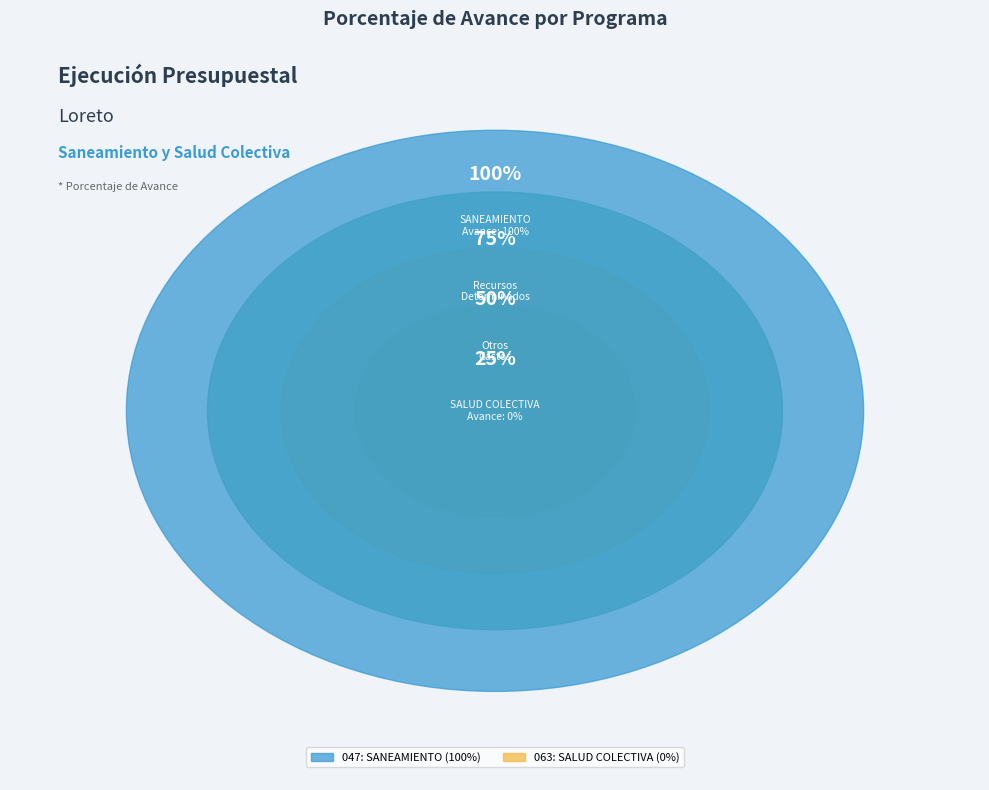

Which slice is the largest?

047: SANEAMIENTO